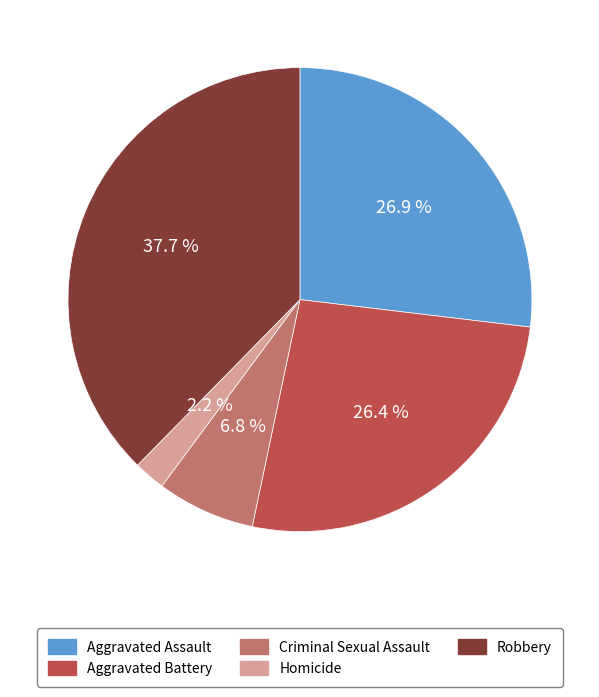

Does Robbery account for over 50% of the chart?

No